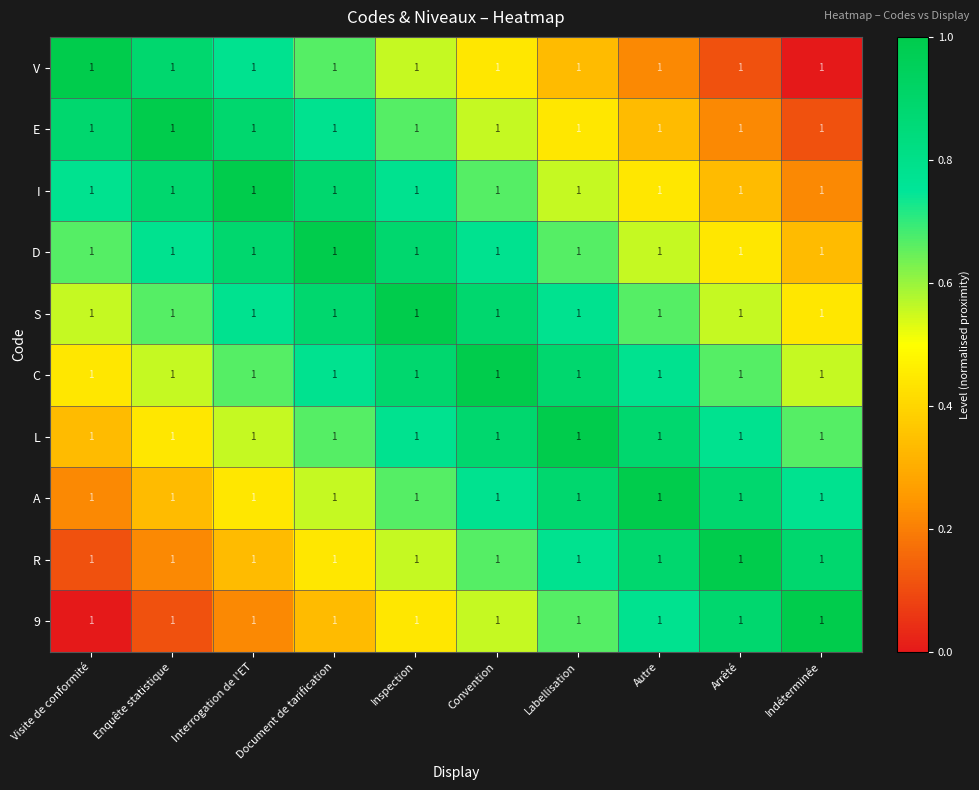

The S series shows 0.7 at Enquête statistique. True or false?

True